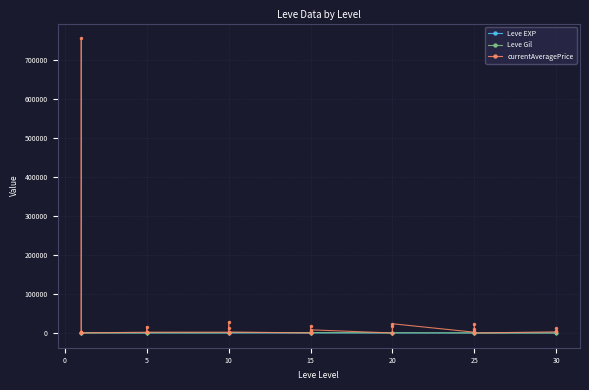

How many lines are shown in the chart?

3